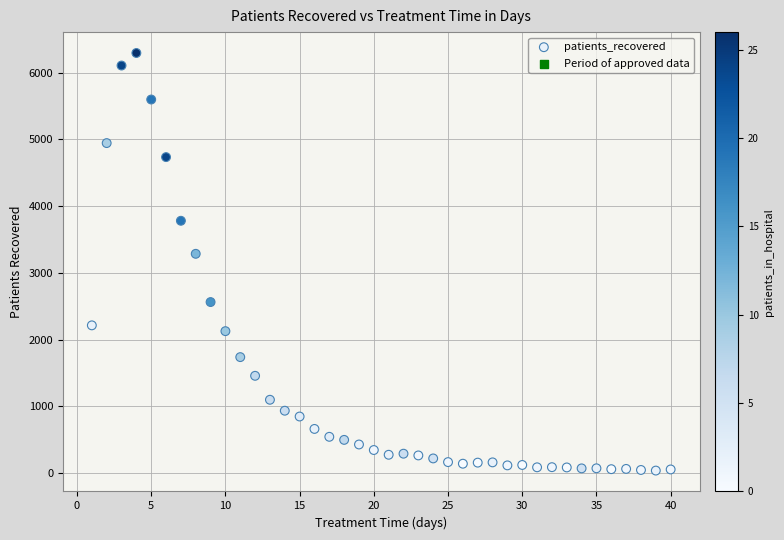

What Y value in the scatter plot is closest to 3165?

3285